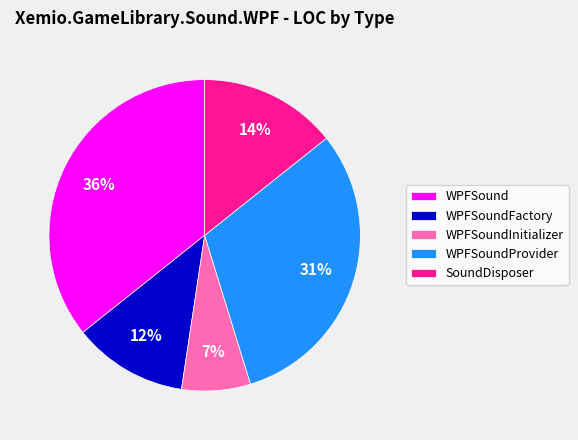

What is the largest slice in the pie chart?

WPFSound